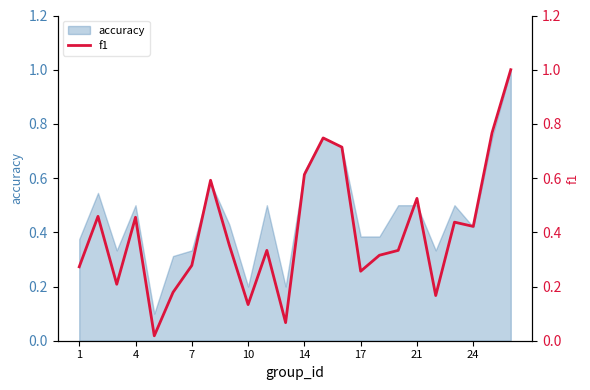

Is it true that accuracy equals 0.5 at 4?

True